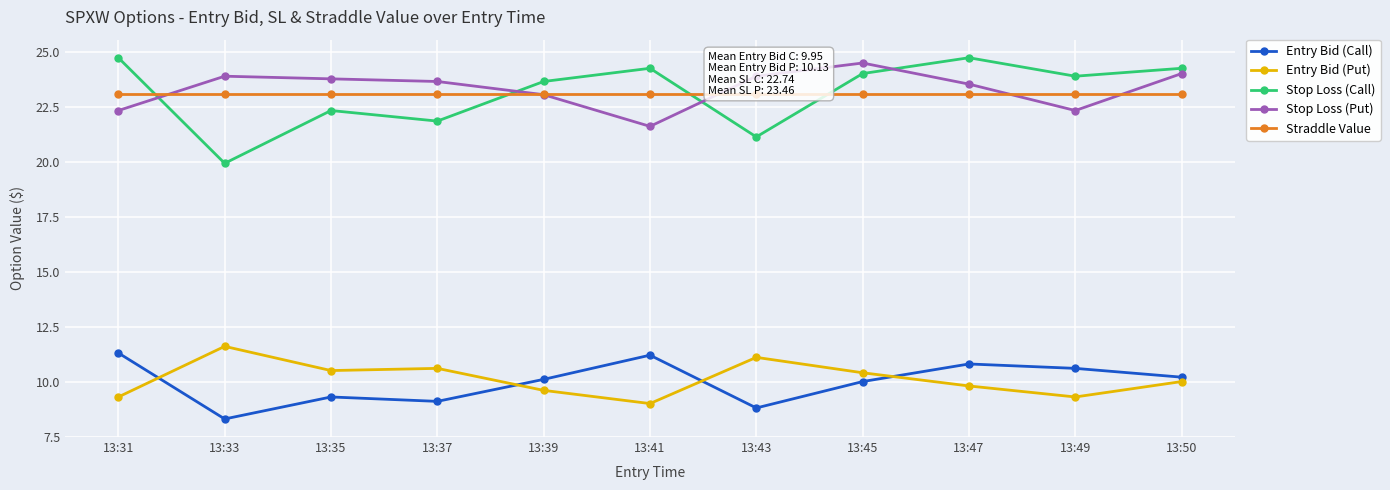

Is it true that Stop Loss (Put) equals 38.2 at 13:50?

False